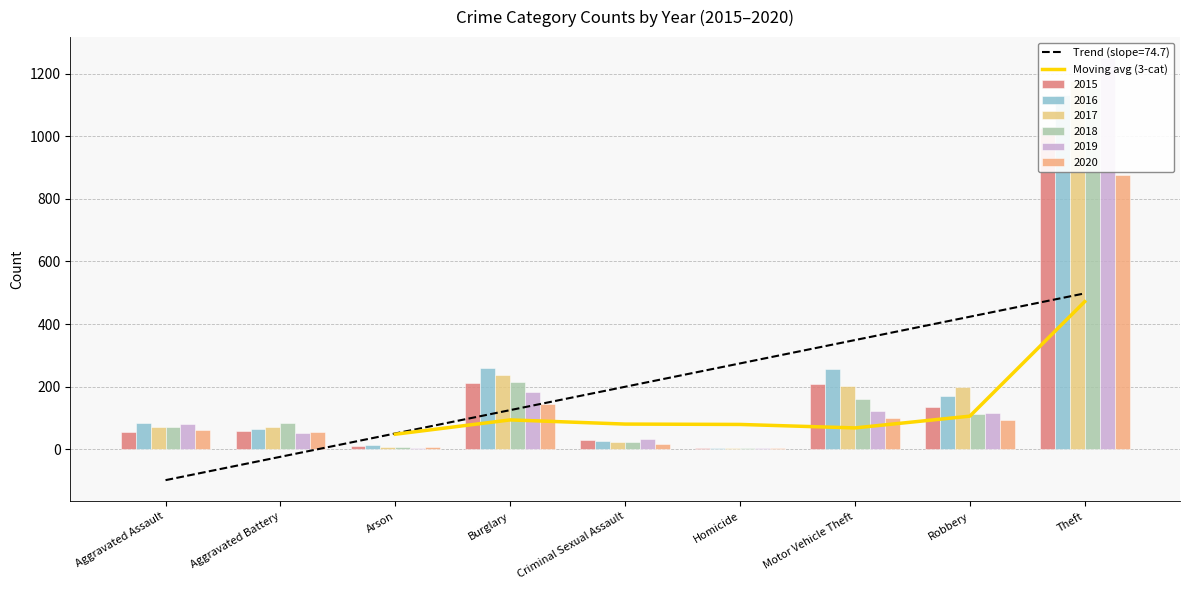

What is the minimum value for Moving avg (3-cat)?

47.6